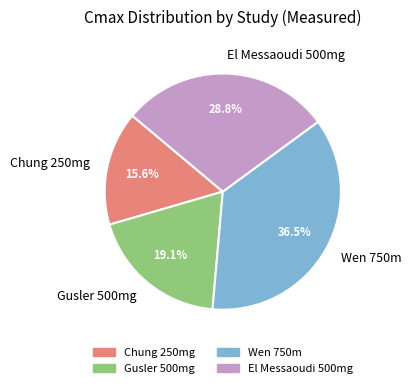

How many slices are in this pie chart?

4